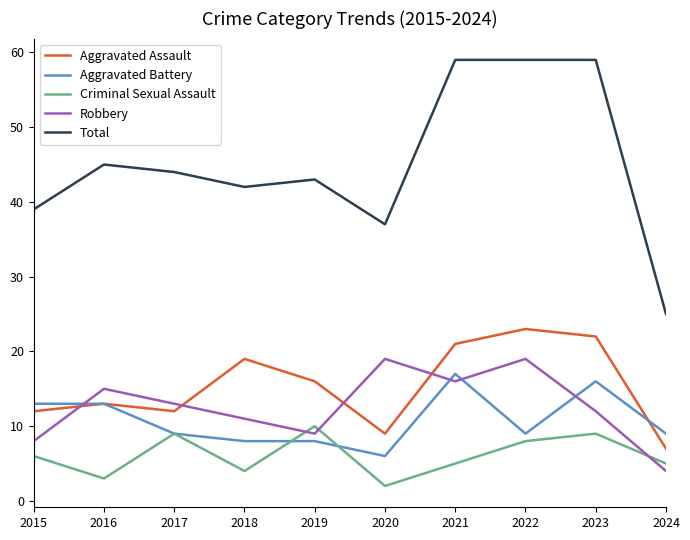

Which series has the widest spread of values?

Total